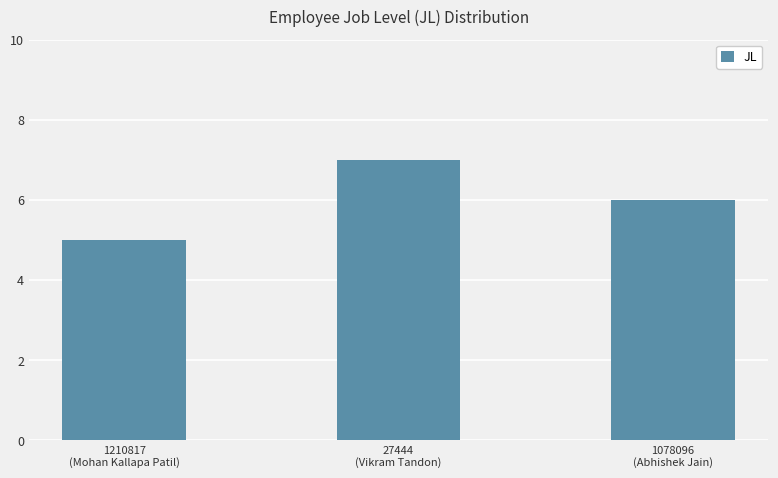

Reading left to right, list all the values displayed in this chart.

1210817
(Mohan Kallapa Patil)=5	27444
(Vikram Tandon)=7	1078096
(Abhishek Jain)=6